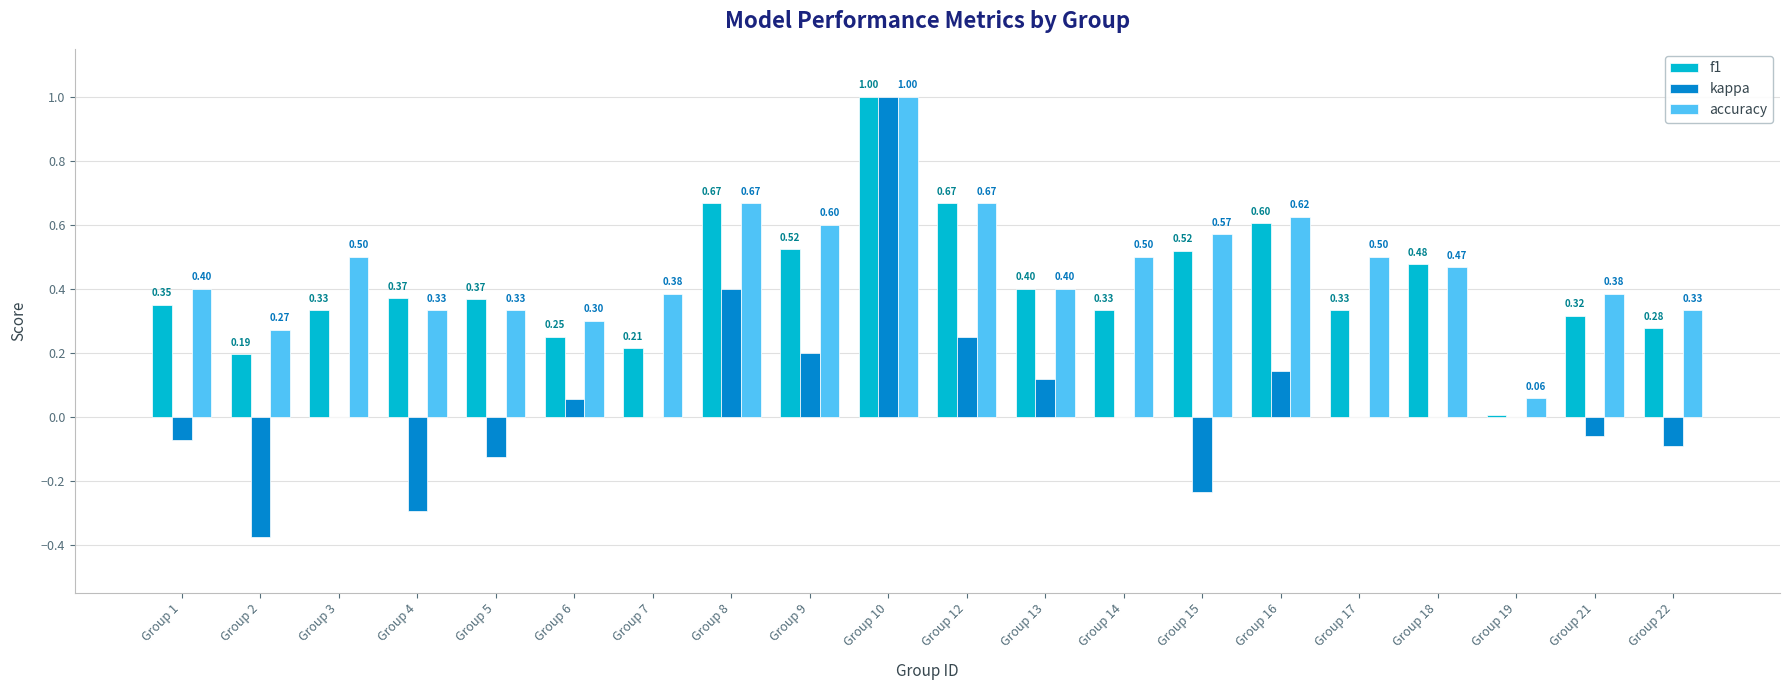

What are all the series names shown in the legend?

f1, kappa, accuracy